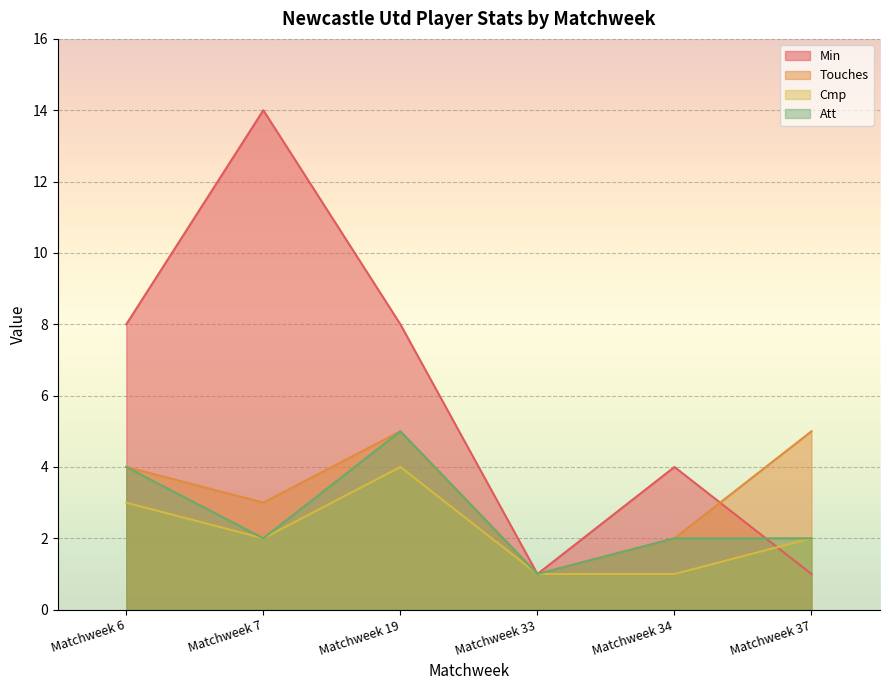

Is the value of Touches at Matchweek 37 greater than the value of Min at Matchweek 6?

No